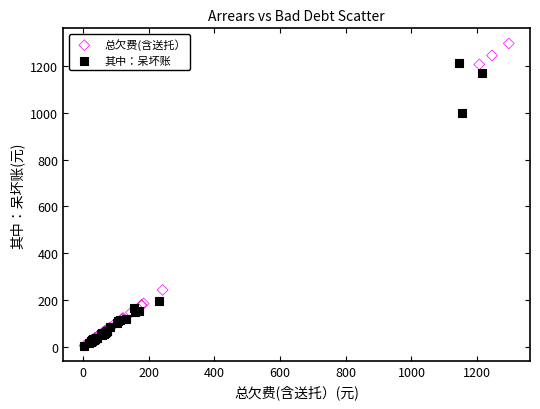

Which series contains the highest Y value?

总欠费(含送托）